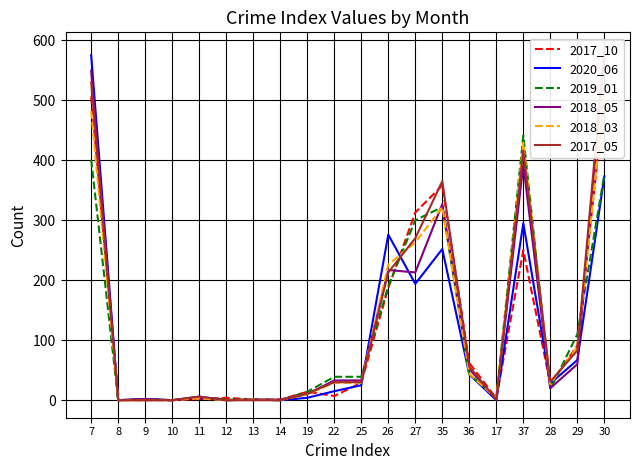

How many data points in 2018_05 are less than 33?

10